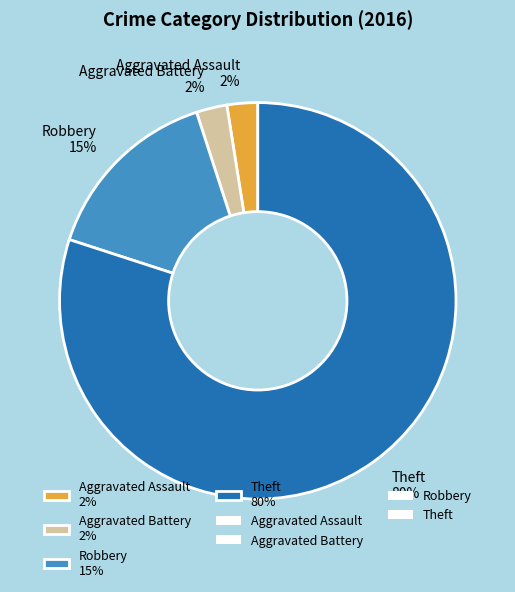

To the nearest percent, what is the average slice percentage?

25%